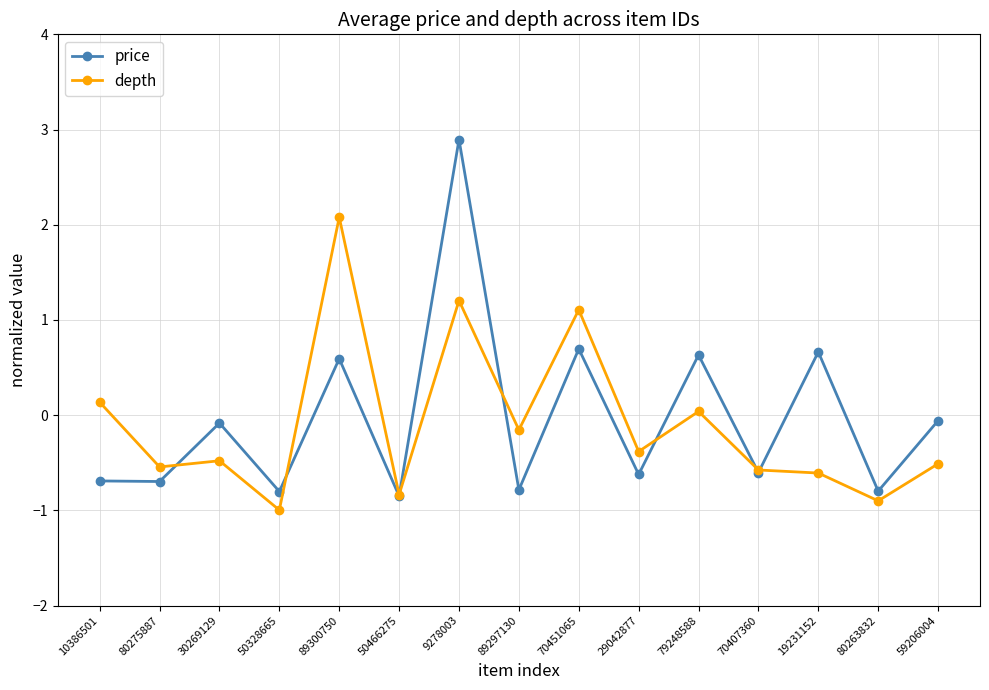

The price series shows -0.6 at 70407360. True or false?

True